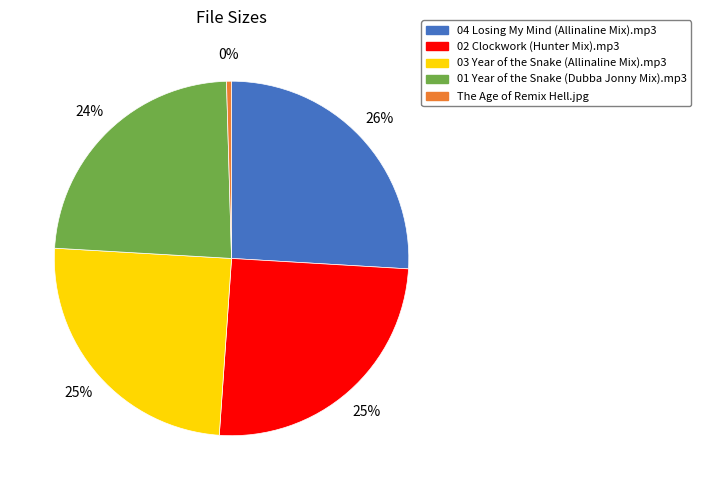

What is the largest slice in the pie chart?

04 Losing My Mind (Allinaline Mix).mp3